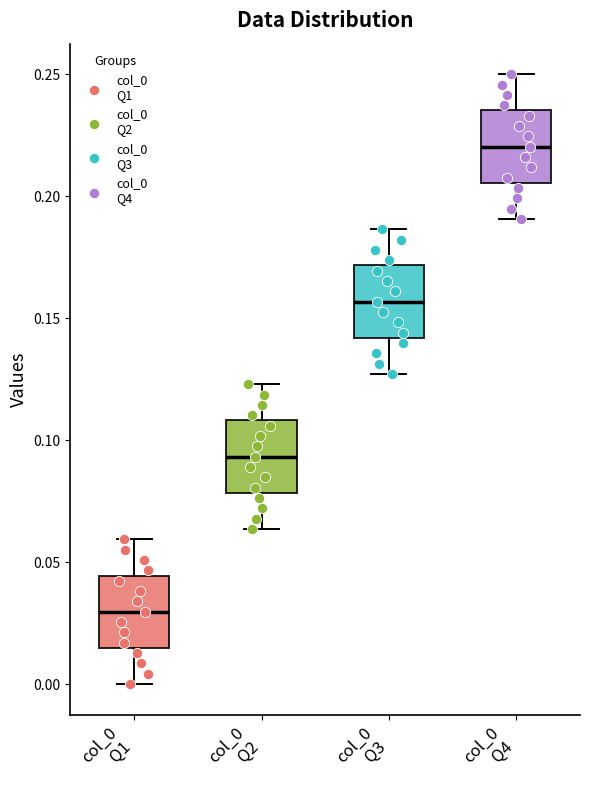

Which box has the highest median line?

col_0 Q4